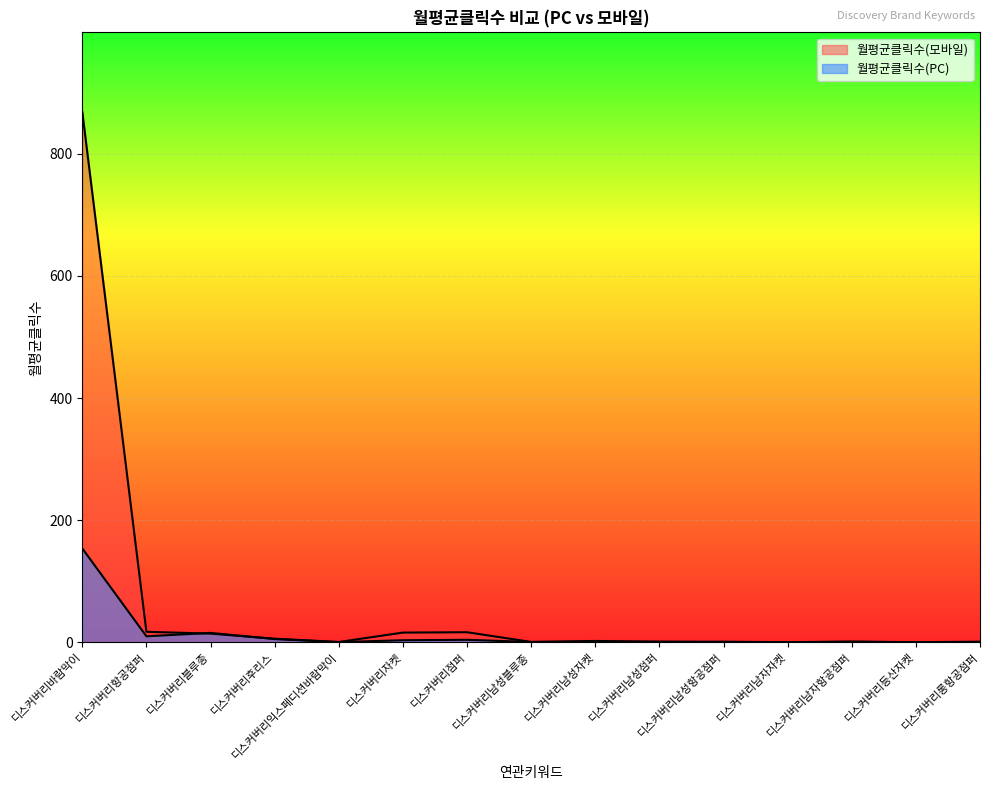

What is the label of the 10th point from the right?

디스커버리자켓